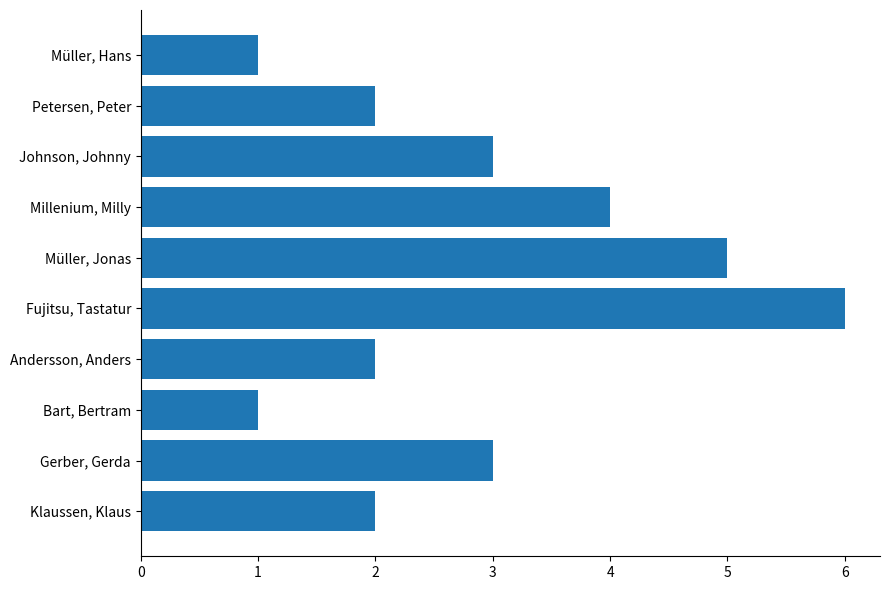

The chart shows a value of 6 at Millenium, Milly. True or false?

False